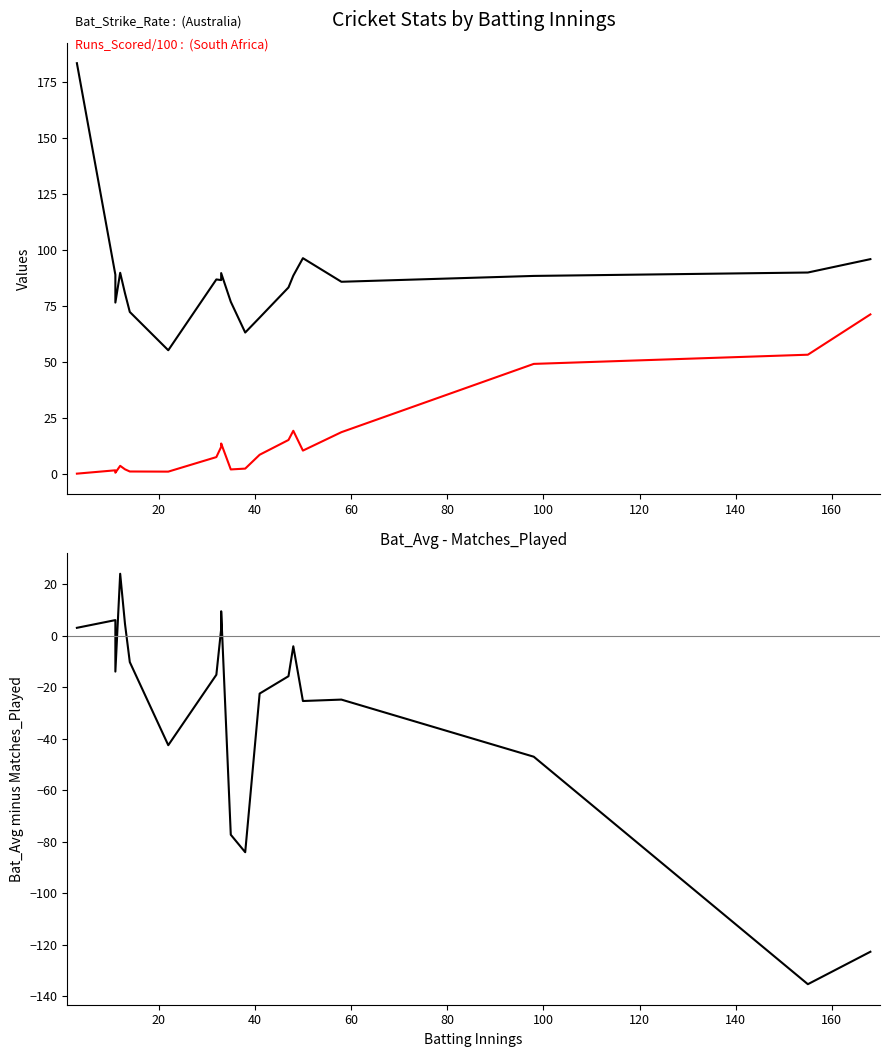

Is the value of Bat_Avg - Matches_Played at 19 greater than the value of Runs_Scored/100 : South Africa at 15?

No